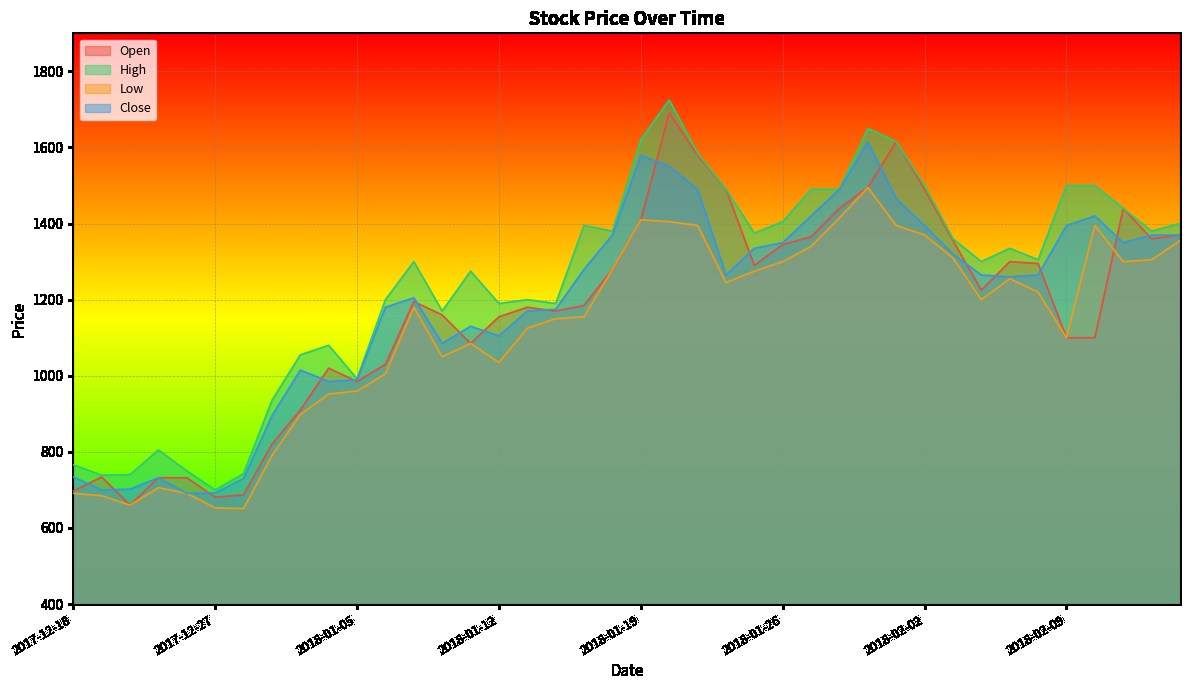

Which series has the largest range (max minus min)?

Open